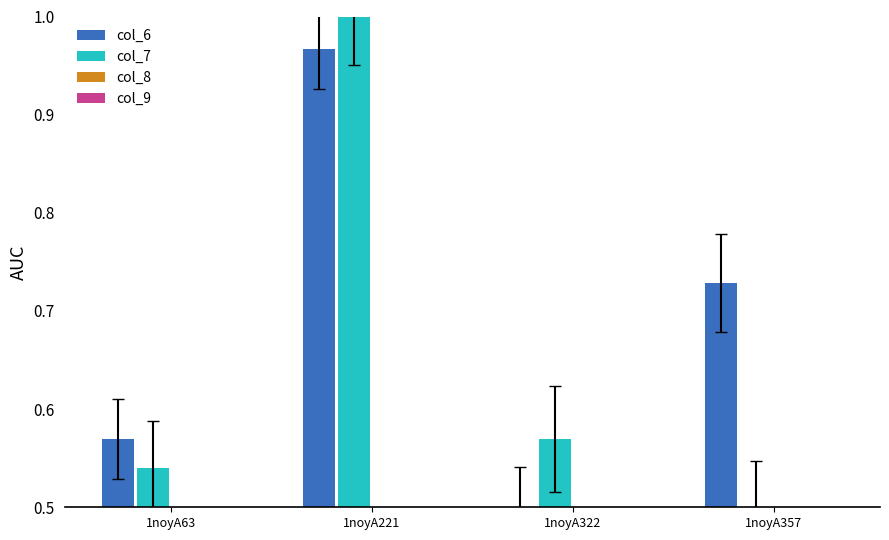

Are the bars horizontal?

No